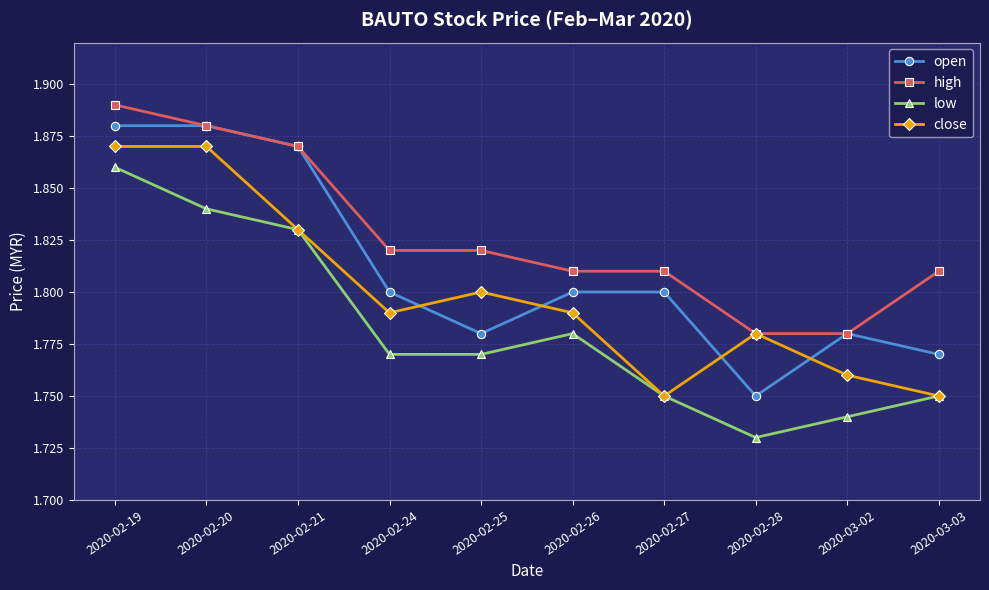

What are all the series names shown in the legend?

open, high, low, close